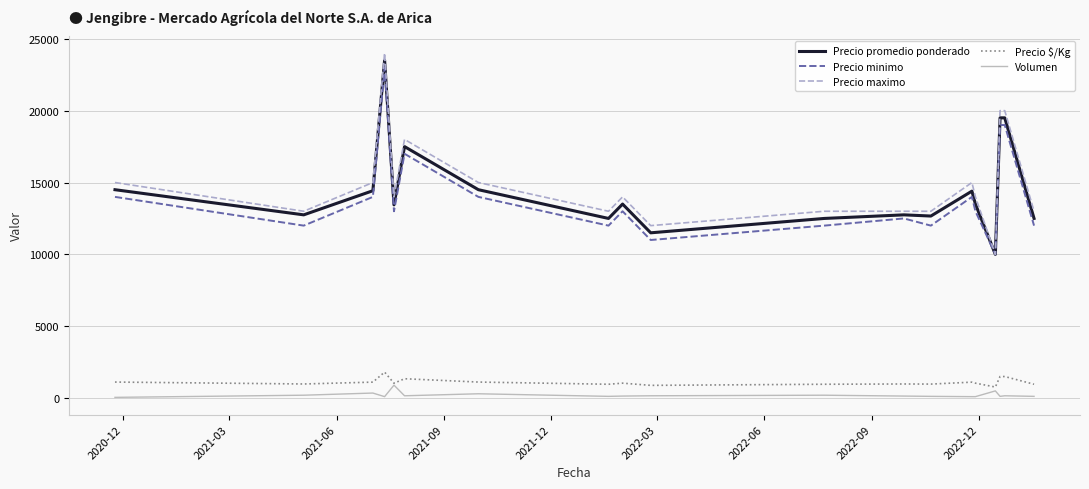

True or false: Precio maximo and Volumen cross at least once.

False